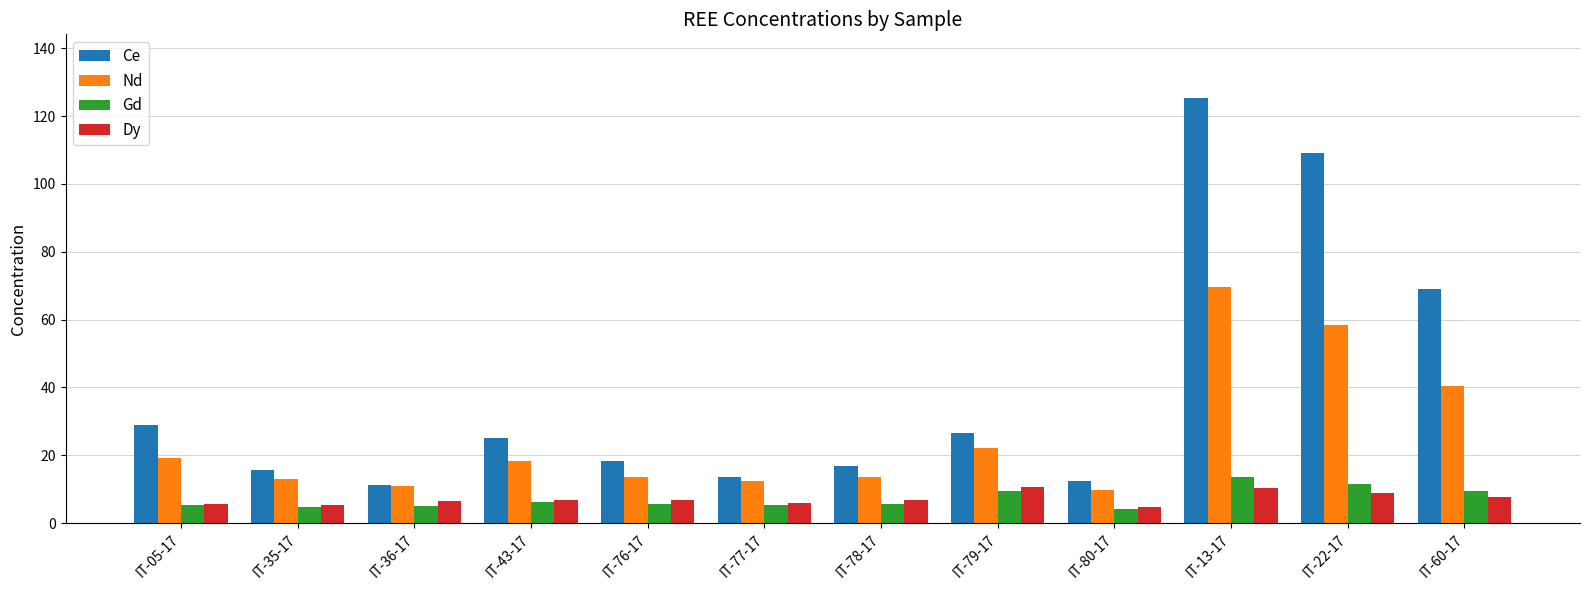

The value of Gd at IT-13-17 is 13.6. True or false?

True